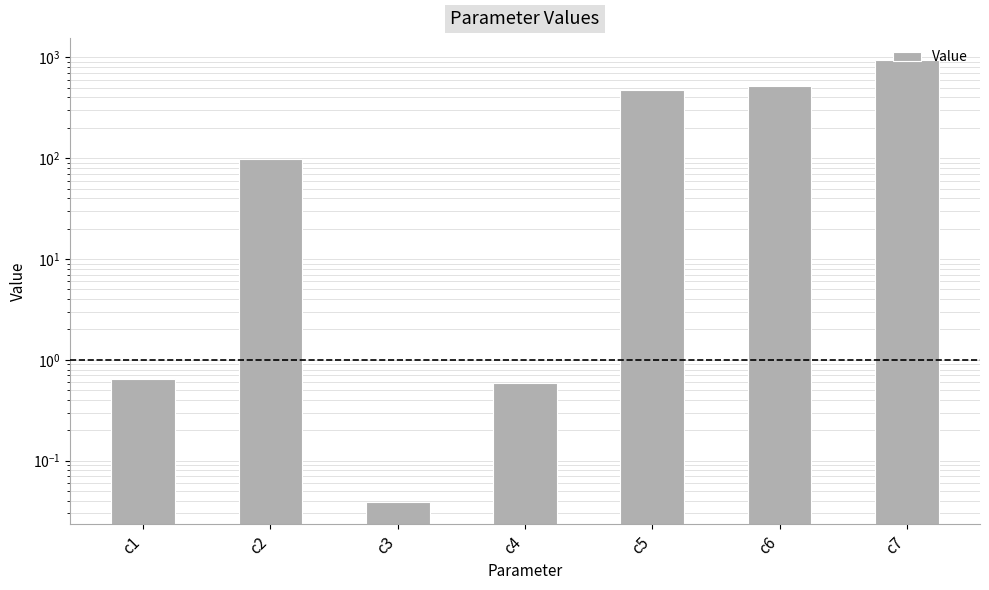

What is the value of the 6th bar from the left?

524.5